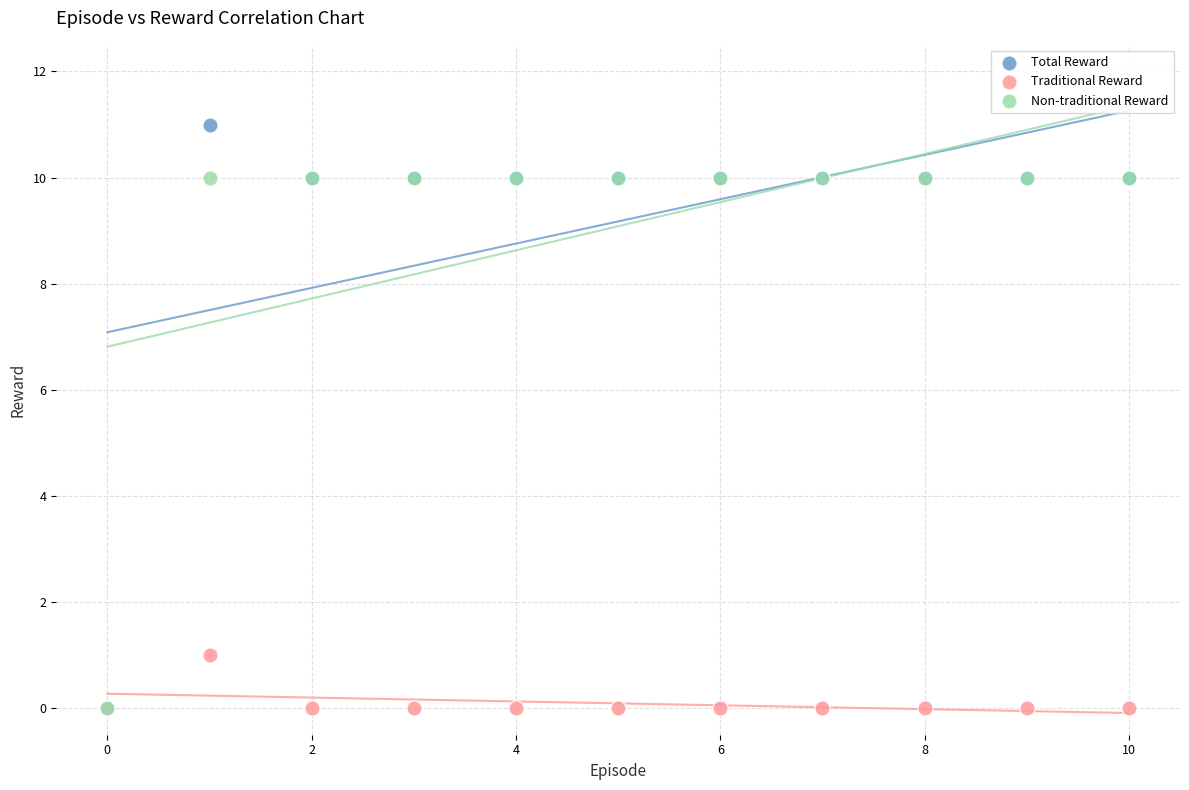

In the Total Reward series, what Y value is closest to 5?

10.0